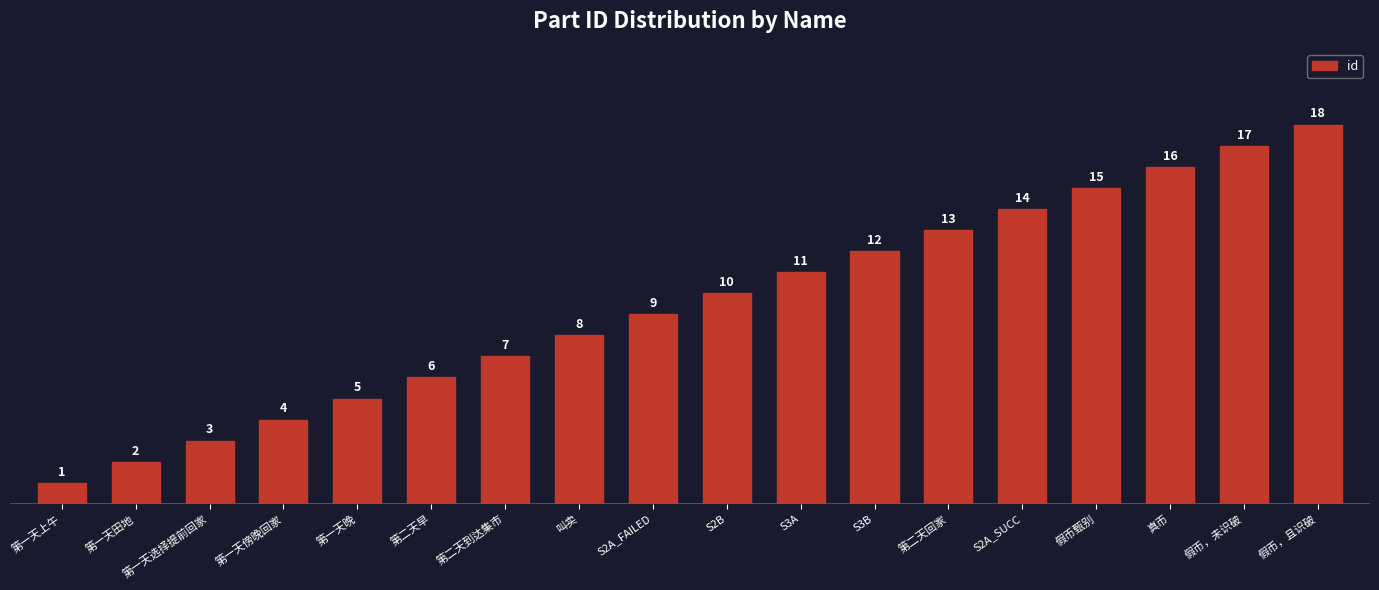

At which label is the value closest to 9?

S2A_FAILED